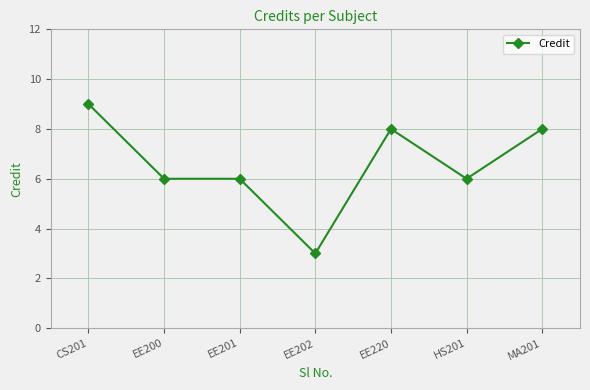

How many data points does each series have?

7